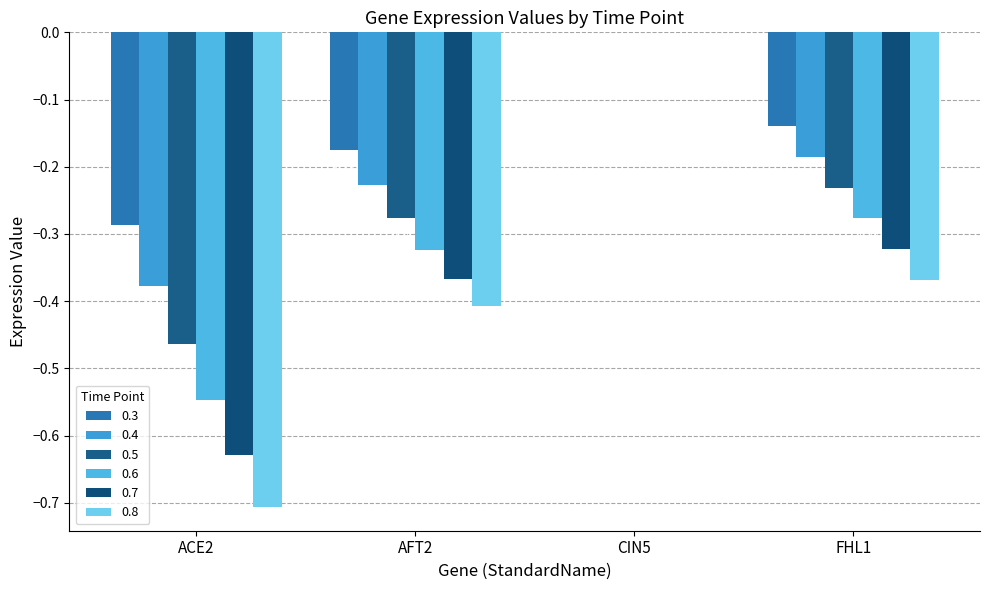

How many groups of bars are there?

4